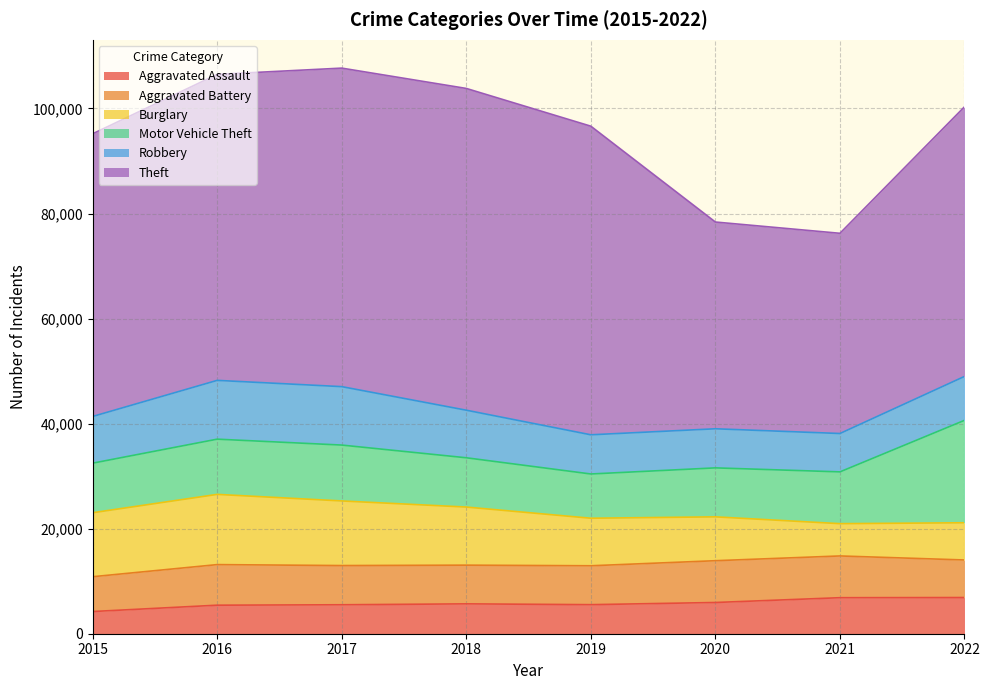

Which series has the widest spread of values?

Theft